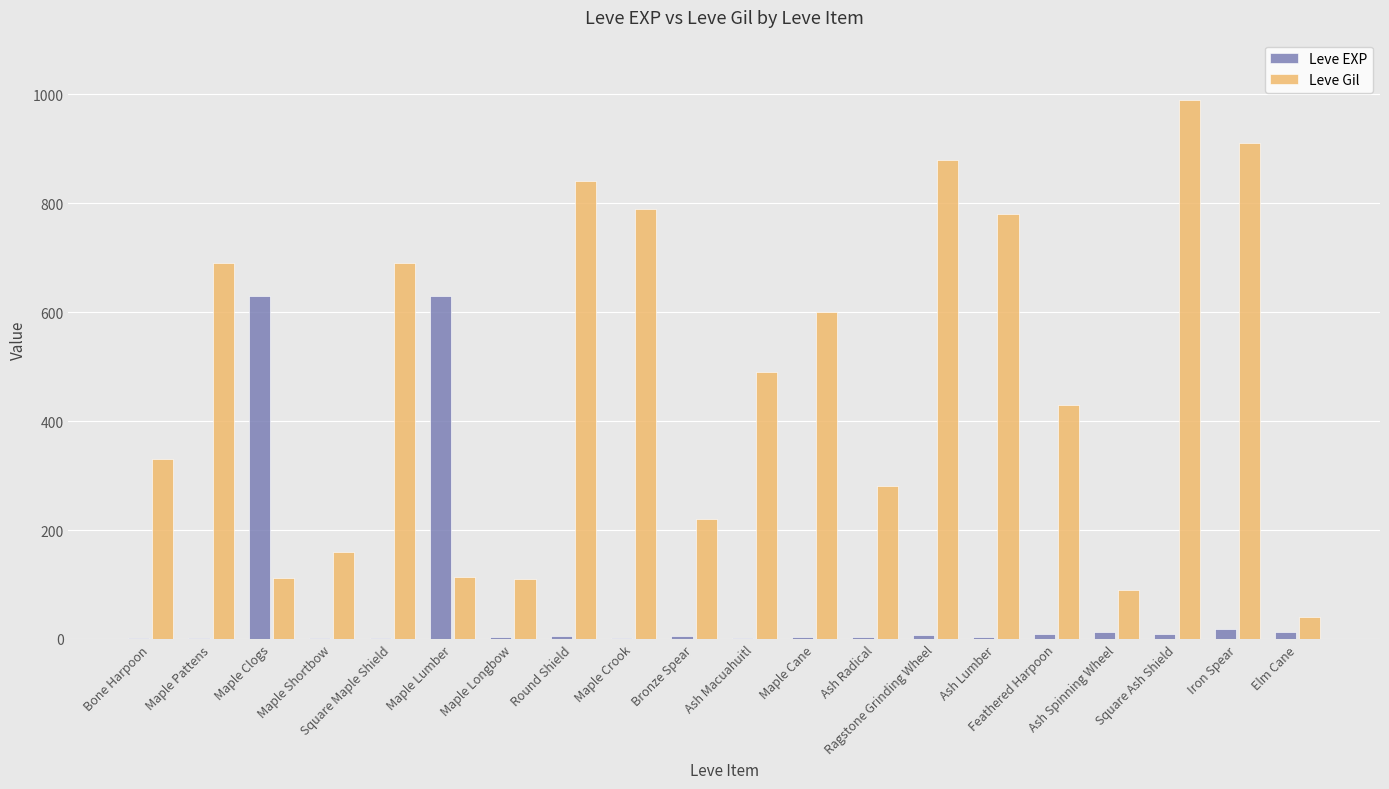

What position from the right is Bone Harpoon?

20